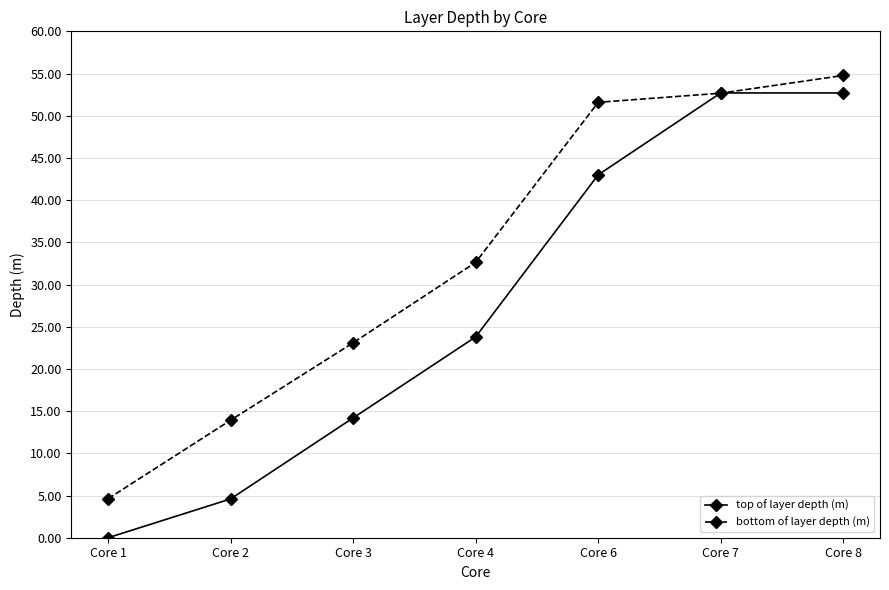

Is it true that top of layer depth (m) equals -18.2 at Core 1?

False